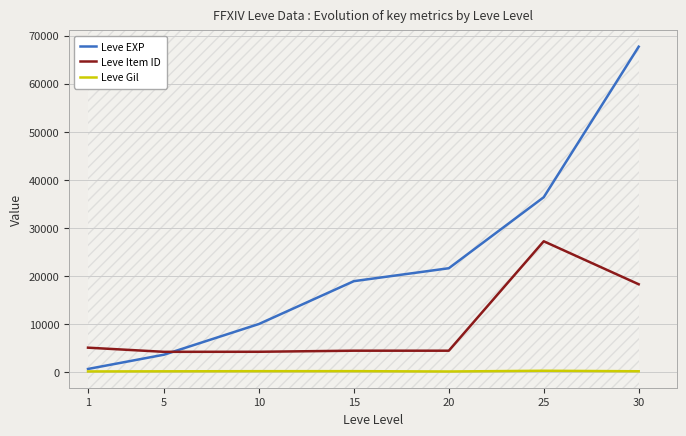

What are all the series names shown in the legend?

Leve EXP, Leve Item ID, Leve Gil